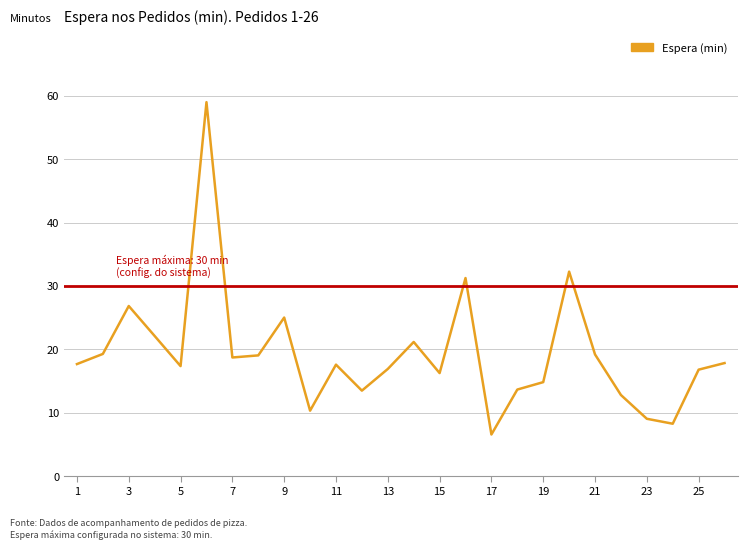

Does the chart display data point markers on the line(s)?

No